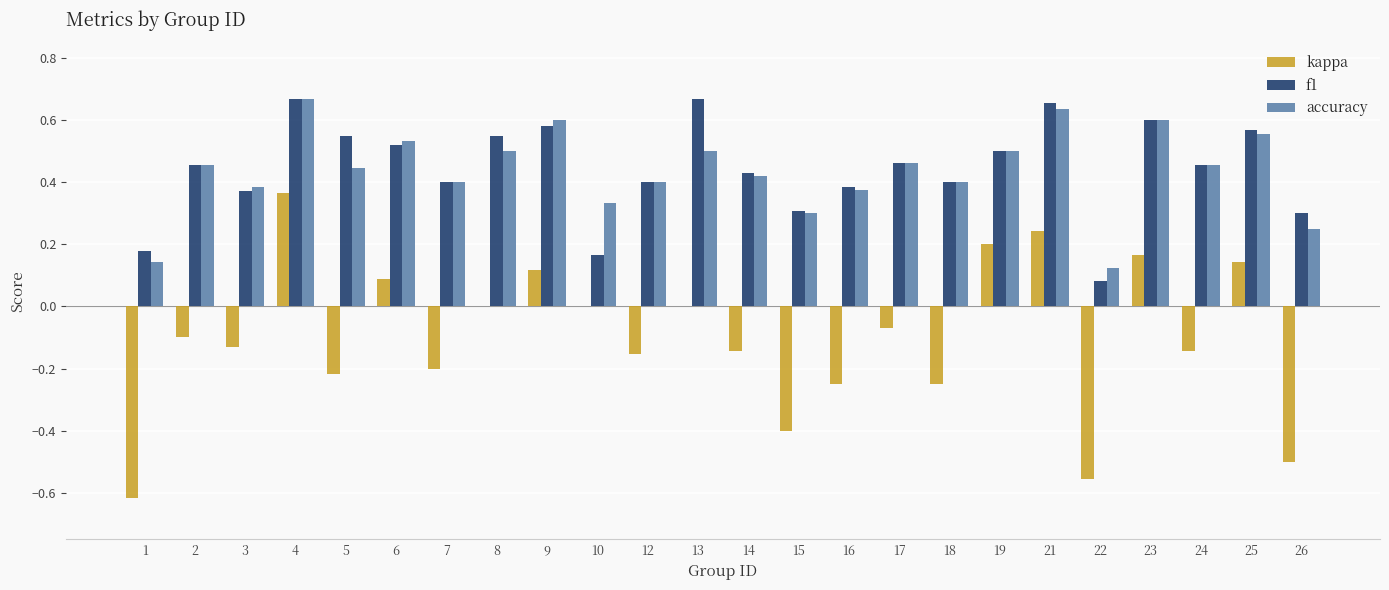

What is the total value across all series at 8?

1.0